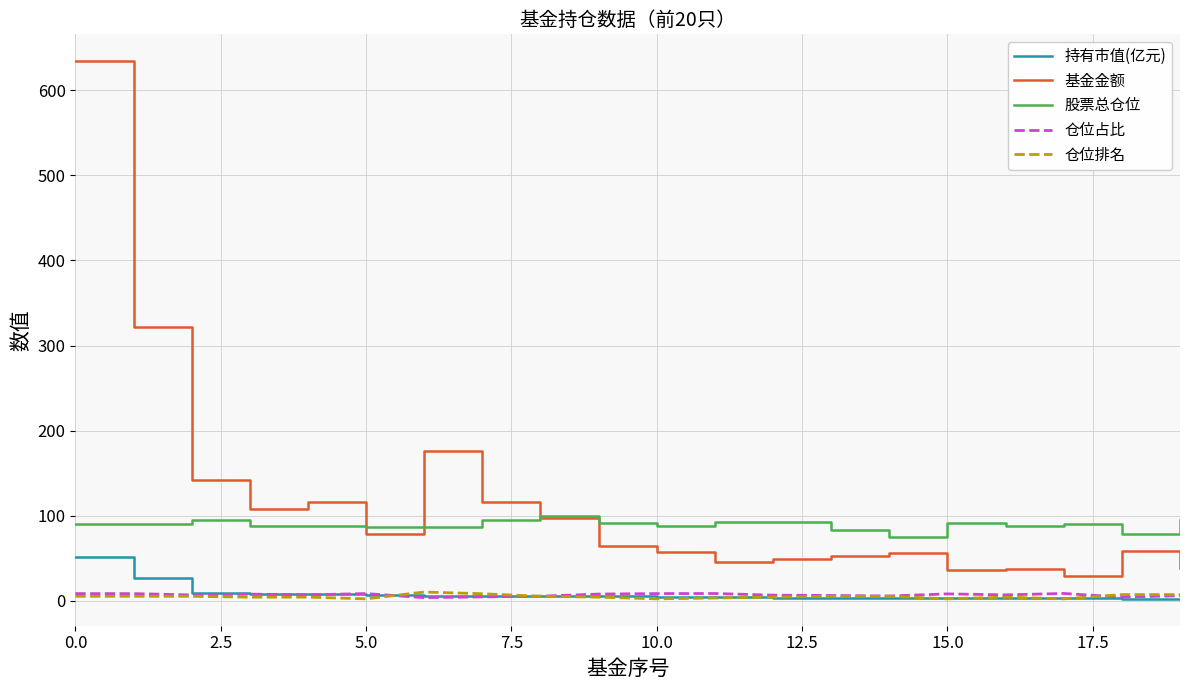

Count the number of categories in the chart.

20